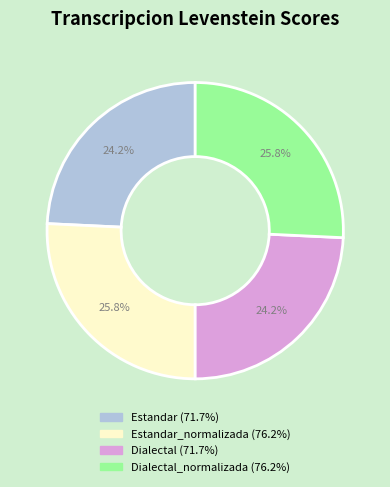

How many slices are in this pie chart?

4